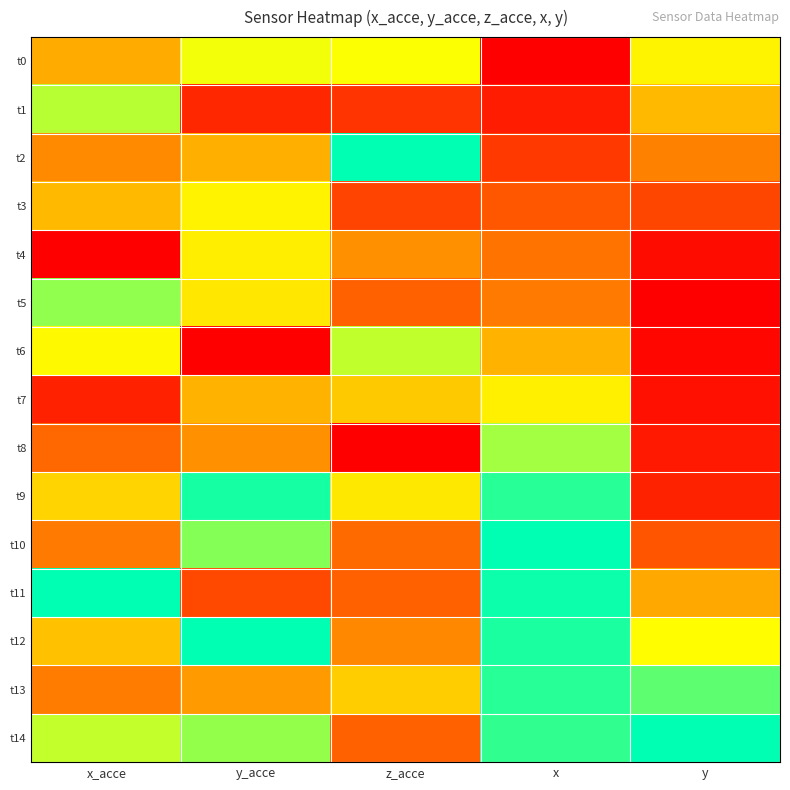

What is the difference between the highest and lowest values at x_acce?

1.0